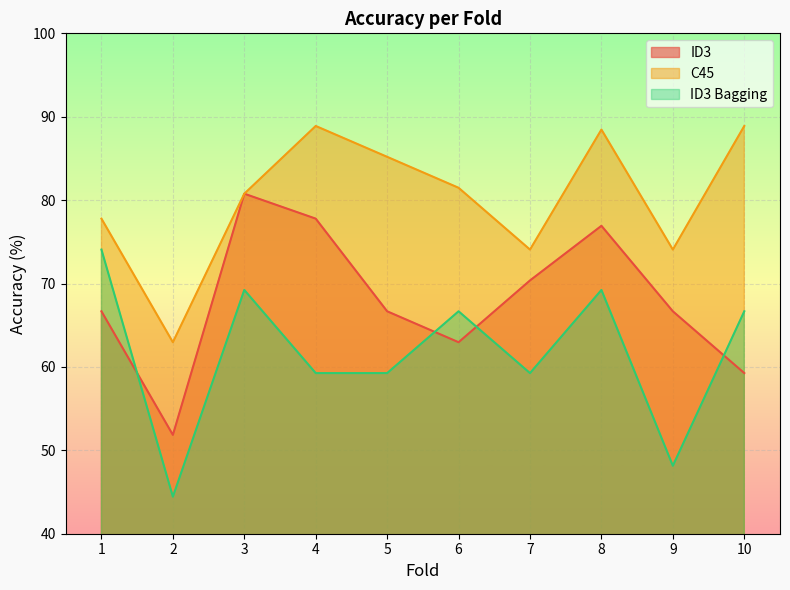

Where does the ID3 series first go above 66?

1